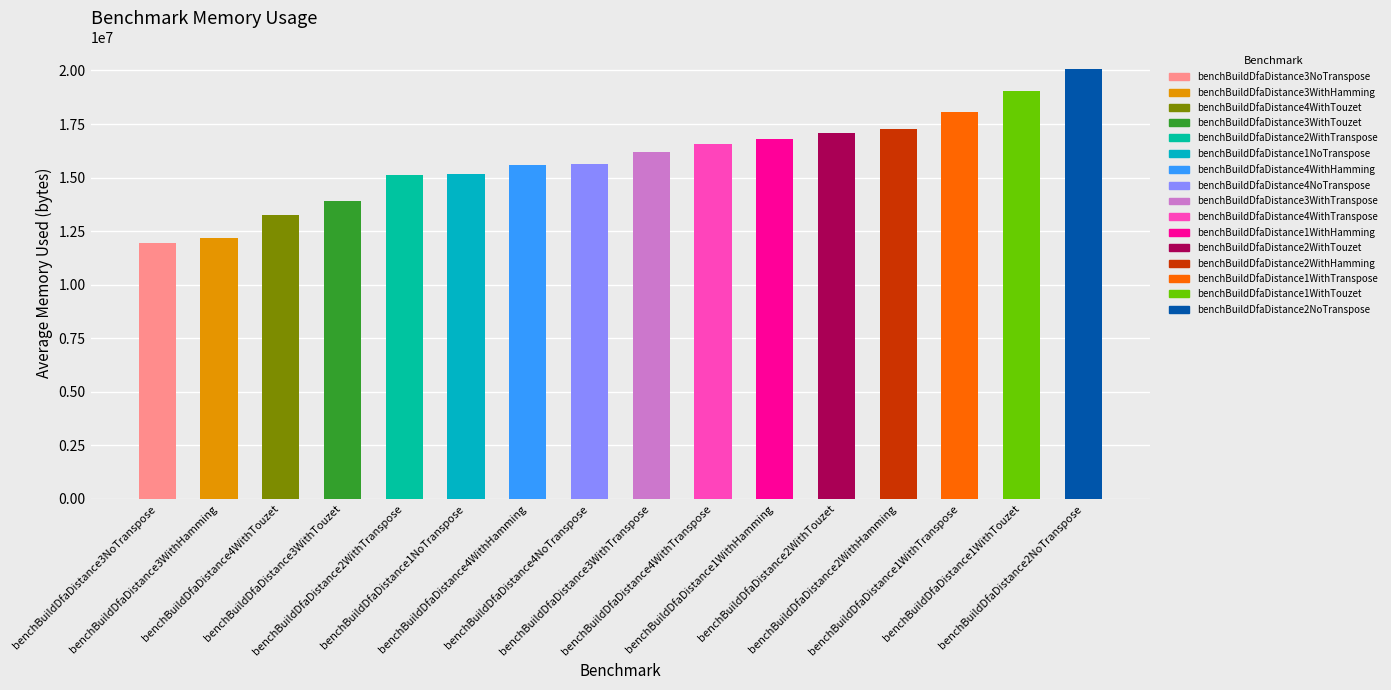

Reading left to right, extract all data points from this chart.

benchBuildDfaDistance3NoTranspose=11921925.5	benchBuildDfaDistance3WithHamming=12176191.0	benchBuildDfaDistance4WithTouzet=13238109.5	benchBuildDfaDistance3WithTouzet=13917682.4	benchBuildDfaDistance2WithTranspose=15110457.0	benchBuildDfaDistance1NoTranspose=15188491.1	benchBuildDfaDistance4WithHamming=15601611.4	benchBuildDfaDistance4NoTranspose=15639957.9	benchBuildDfaDistance3WithTranspose=16212386.3	benchBuildDfaDistance4WithTranspose=16574344.0	benchBuildDfaDistance1WithHamming=16822615.2	benchBuildDfaDistance2WithTouzet=17077867.1	benchBuildDfaDistance2WithHamming=17247464.6	benchBuildDfaDistance1WithTranspose=18060075.3	benchBuildDfaDistance1WithTouzet=19043210.1	benchBuildDfaDistance2NoTranspose=20068850.0